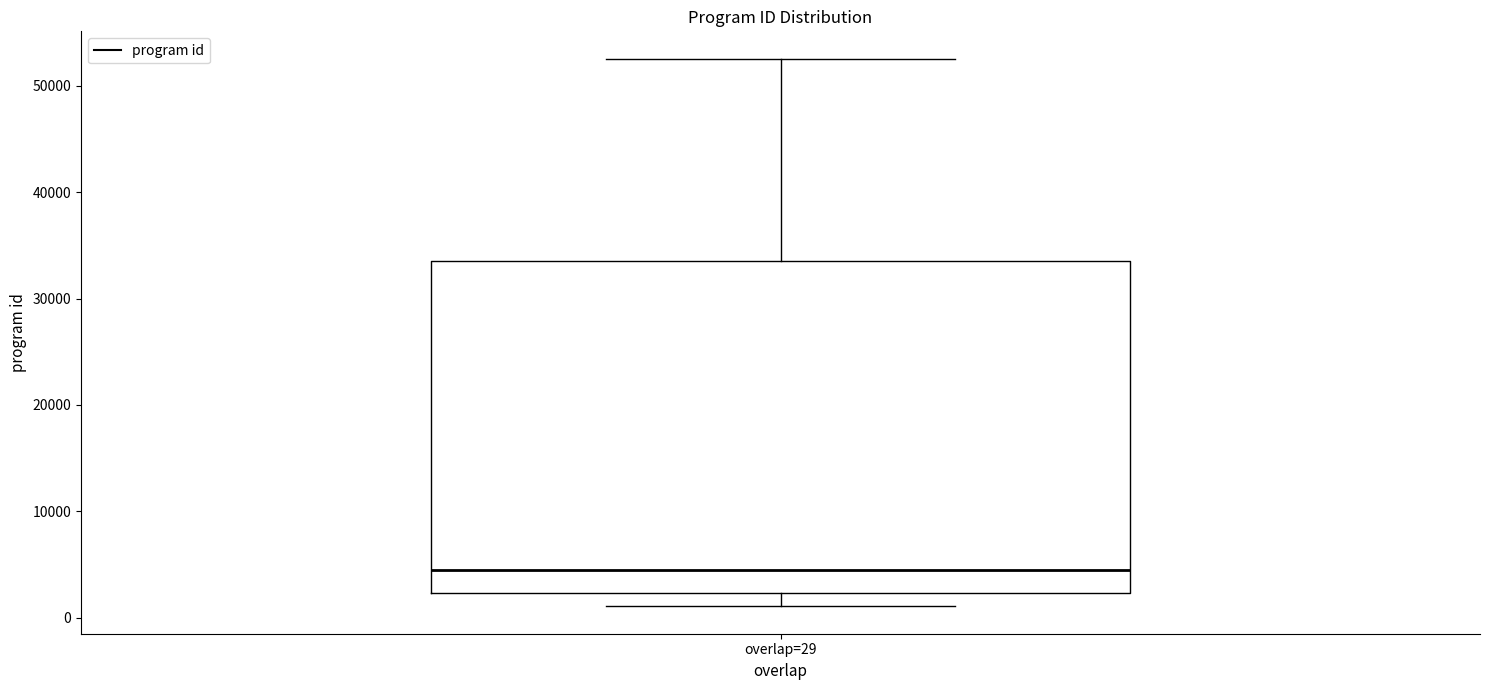

Transcribe this box plot: give where the median line is, the range the box spans, and where the two whiskers end, as read against the y-axis. The values are not printed on the chart, so give them approximately, as read against the axis.

median 4000, box 2000 to 34000, whiskers 1000 to 53000